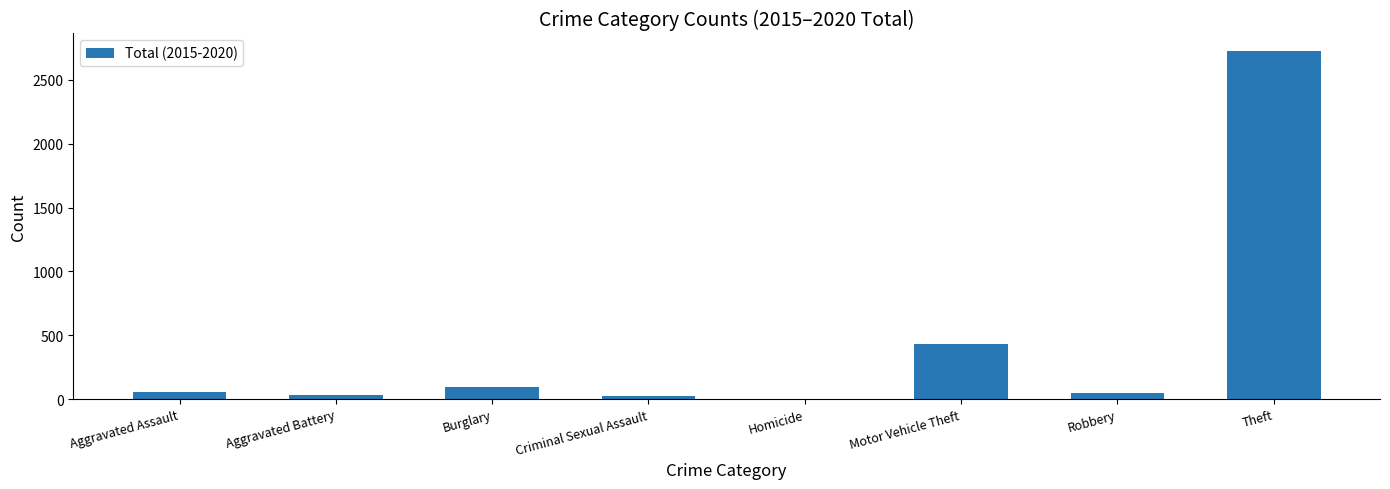

Which has a higher value, Theft or Burglary?

Theft